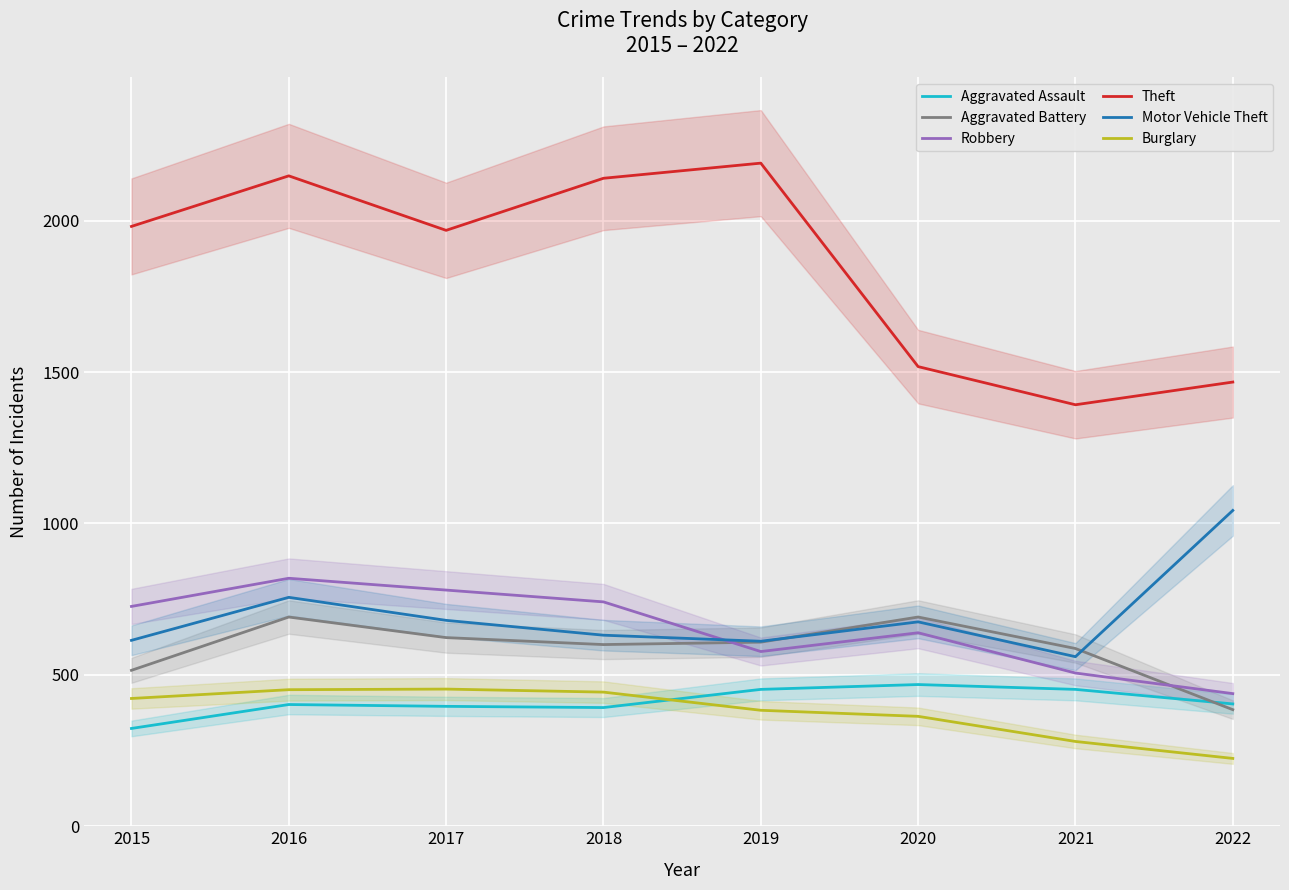

How many interior local valleys does the Theft series have?

2